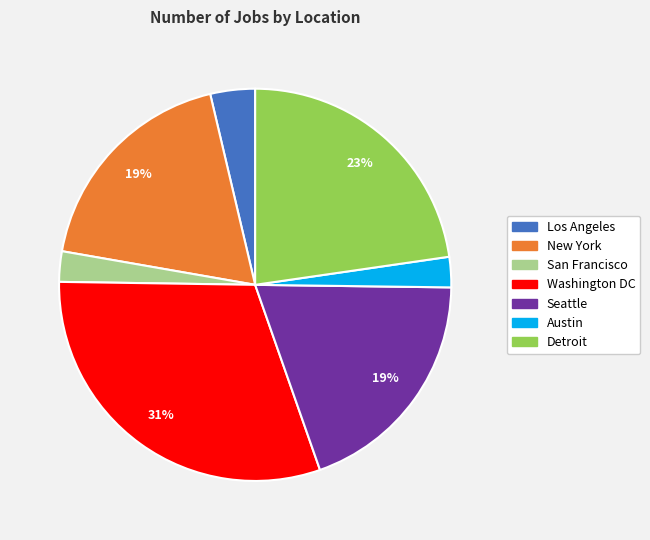

Do Washington DC and Austin together represent more than half of the pie?

No